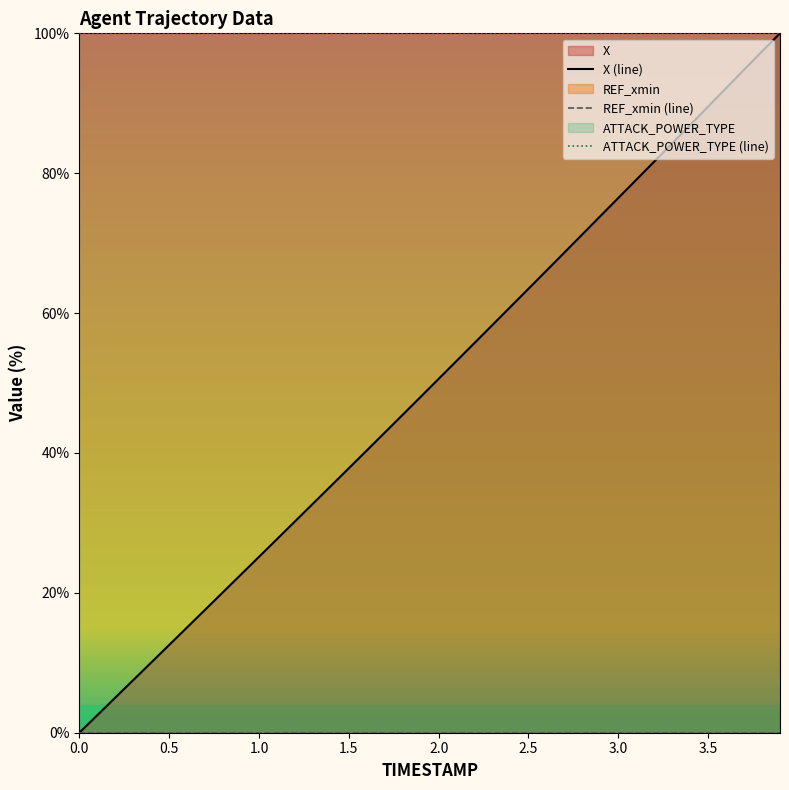

List the series in order of their peak value, highest first.

X (line), ATTACK_POWER_TYPE (line), REF_xmin (line)